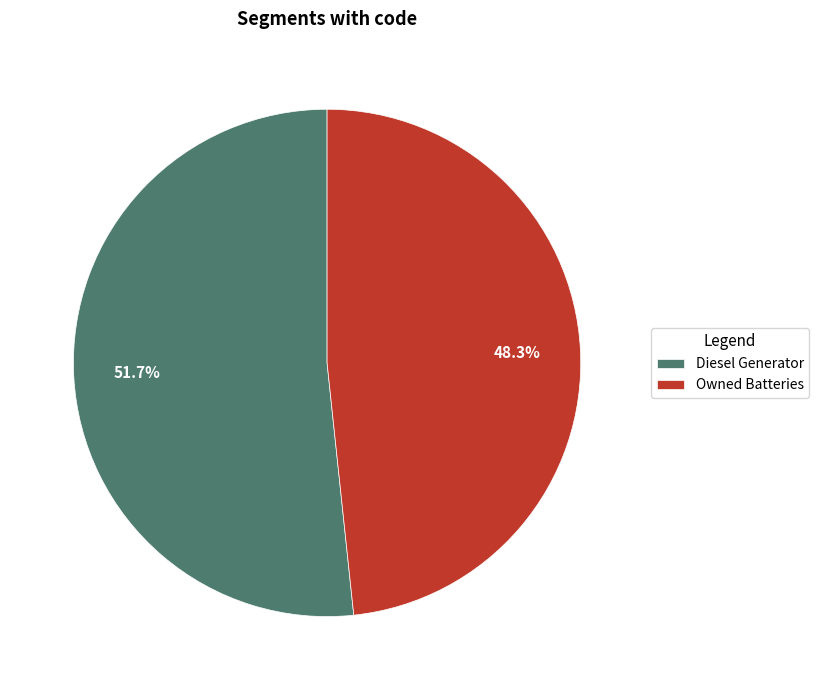

Which category accounts for the majority?

Diesel Generator